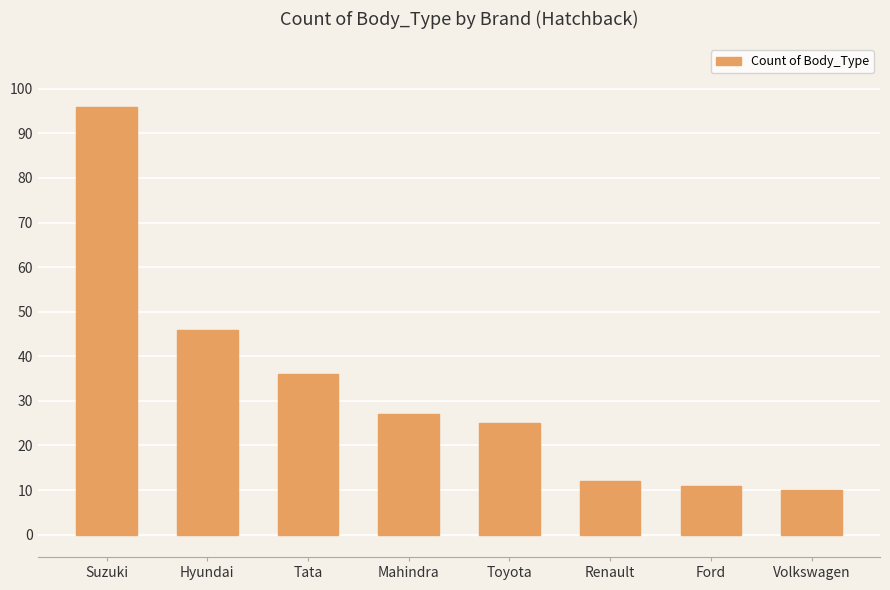

Are the bars horizontal?

No